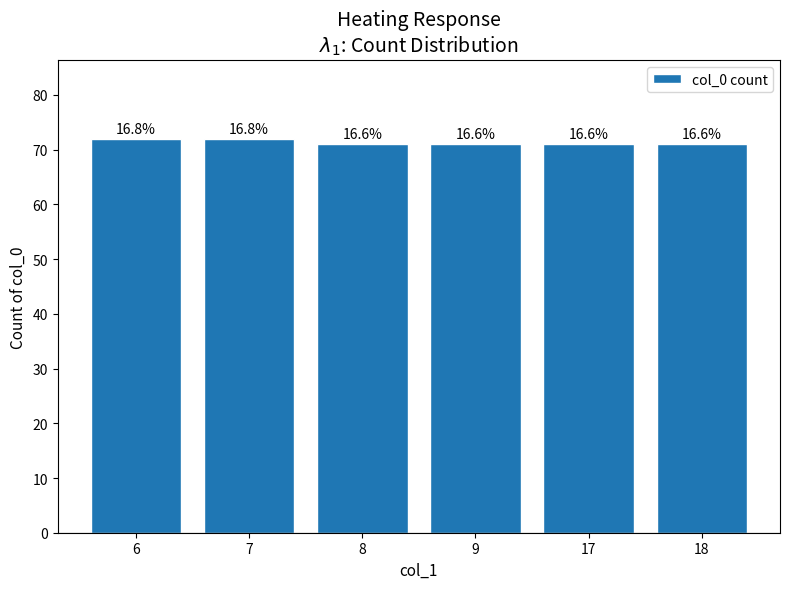

Between 9 and 8, which is larger?

9